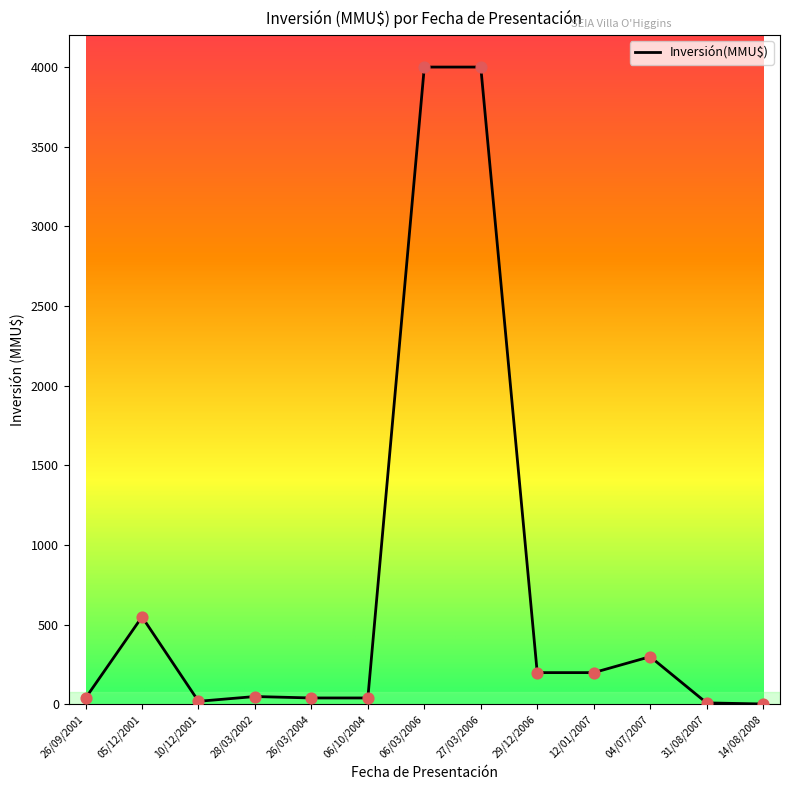

Which has a higher value, 12/01/2007 or 06/03/2006?

06/03/2006